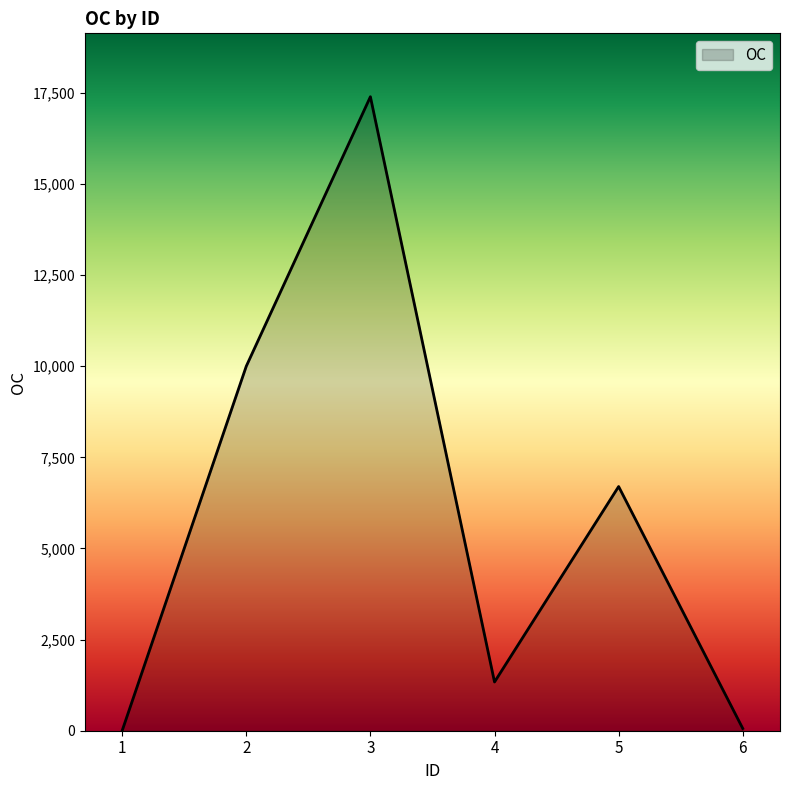

Approximately how many times larger is the value at 4 compared to 2?

0.1